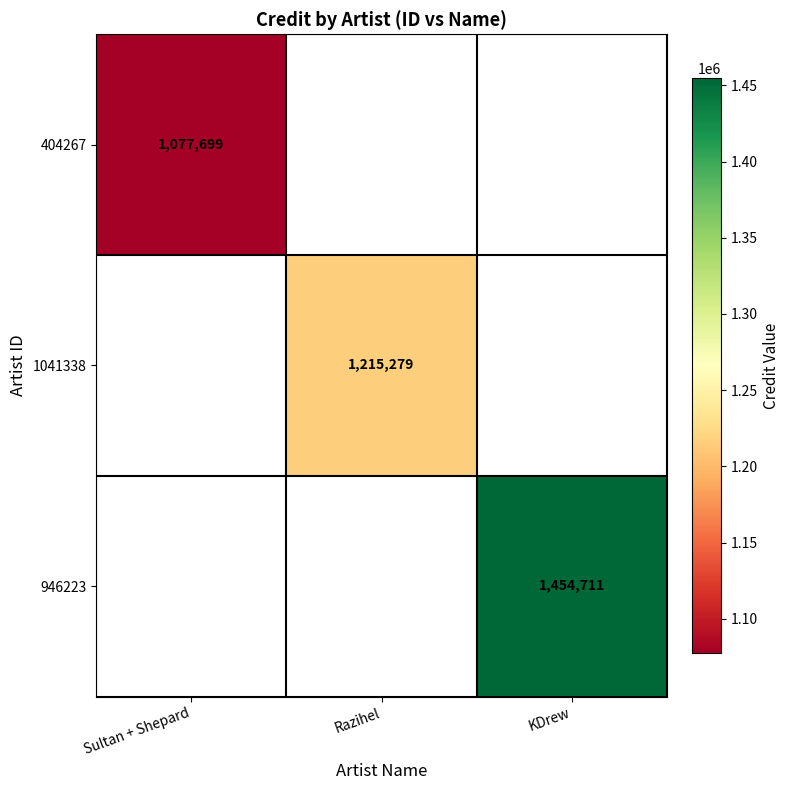

At which category does the chart reach its minimum across all series?

Sultan + Shepard